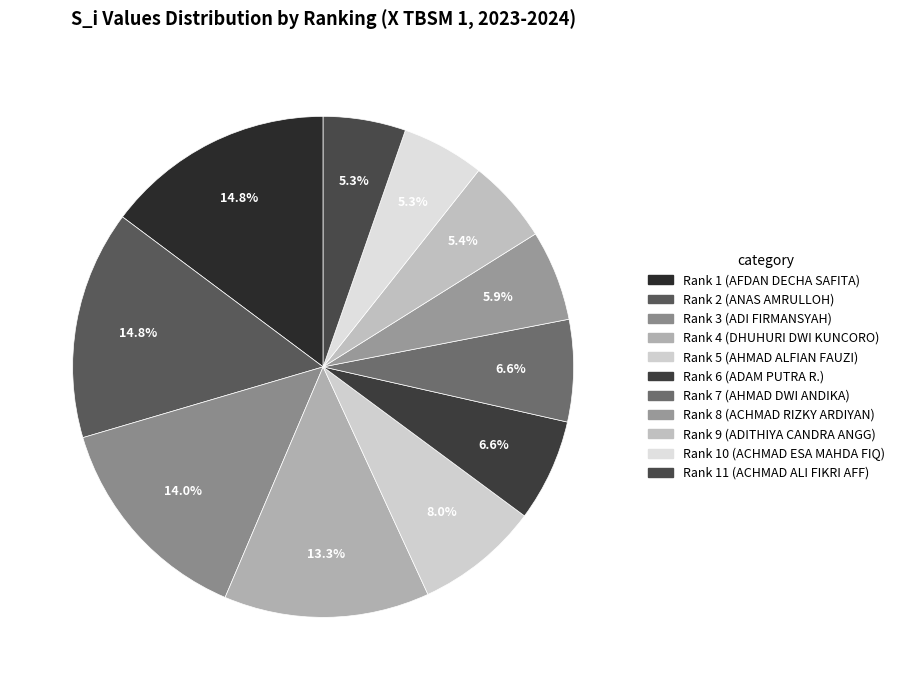

How many slices are in this pie chart?

11